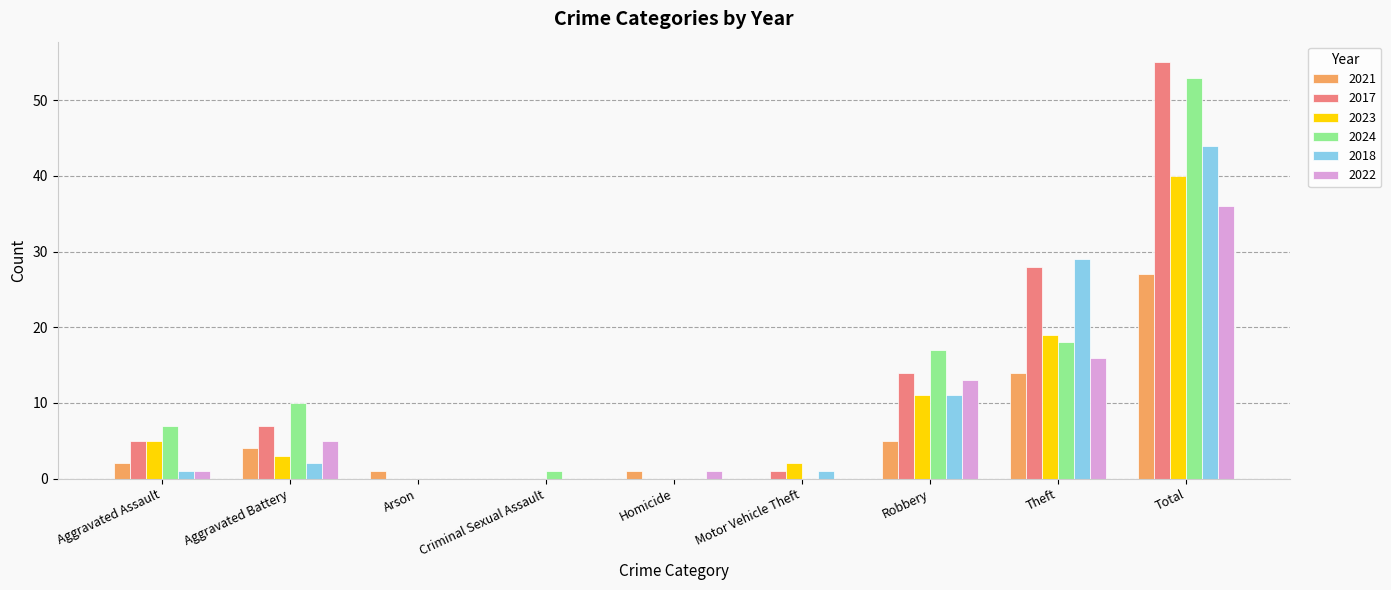

Reading left to right, what are all the values shown in this chart?

2021: Aggravated Assault=2	Aggravated Battery=4	Arson=1	Criminal Sexual Assault=0	Homicide=1	Motor Vehicle Theft=0	Robbery=5	Theft=14	Total=27
2017: Aggravated Assault=5	Aggravated Battery=7	Arson=0	Criminal Sexual Assault=0	Homicide=0	Motor Vehicle Theft=1	Robbery=14	Theft=28	Total=55
2023: Aggravated Assault=5	Aggravated Battery=3	Arson=0	Criminal Sexual Assault=0	Homicide=0	Motor Vehicle Theft=2	Robbery=11	Theft=19	Total=40
2024: Aggravated Assault=7	Aggravated Battery=10	Arson=0	Criminal Sexual Assault=1	Homicide=0	Motor Vehicle Theft=0	Robbery=17	Theft=18	Total=53
2018: Aggravated Assault=1	Aggravated Battery=2	Arson=0	Criminal Sexual Assault=0	Homicide=0	Motor Vehicle Theft=1	Robbery=11	Theft=29	Total=44
2022: Aggravated Assault=1	Aggravated Battery=5	Arson=0	Criminal Sexual Assault=0	Homicide=1	Motor Vehicle Theft=0	Robbery=13	Theft=16	Total=36